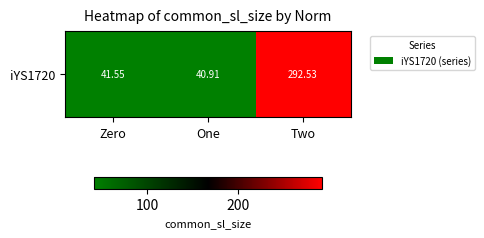

What is the difference between the maximum and second lowest values?

251.0